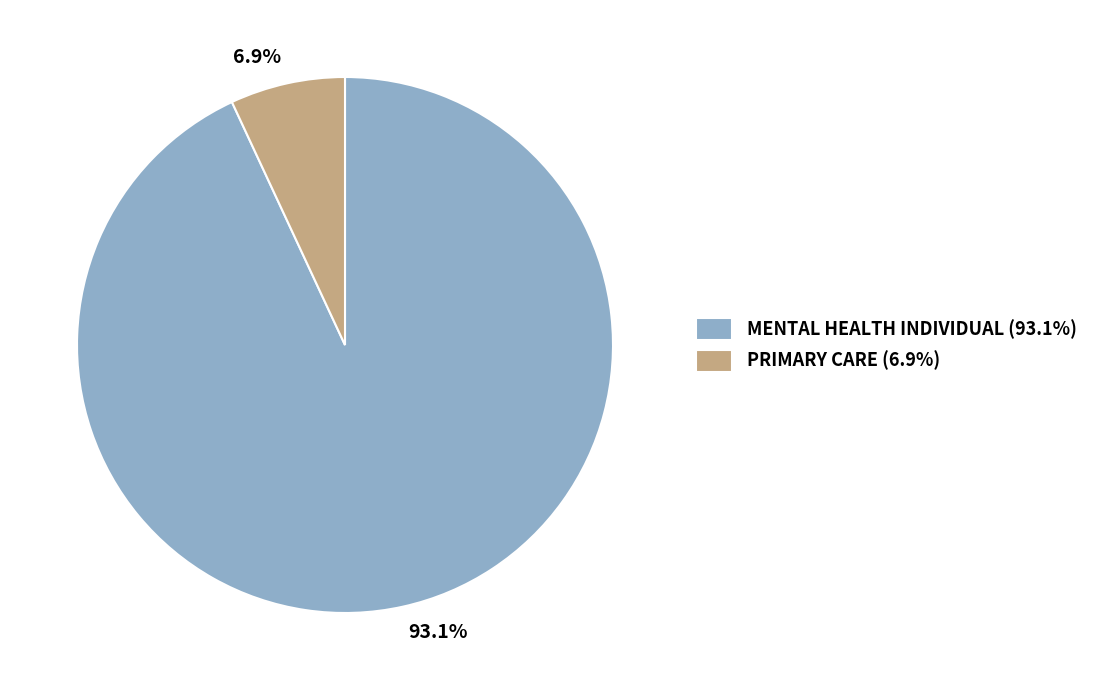

What percentage is NOT represented by PRIMARY CARE?

93.1%